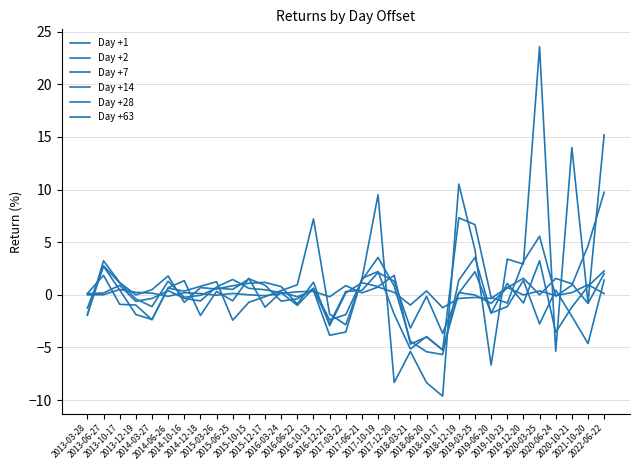

What is the minimum value for Day +2?

-3.7